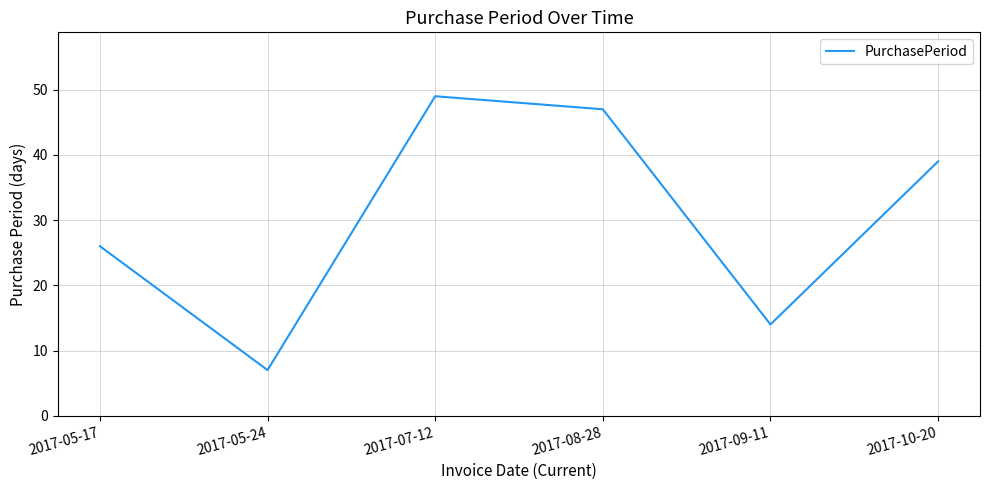

The chart shows a value of 26 at 2017-05-17. True or false?

True